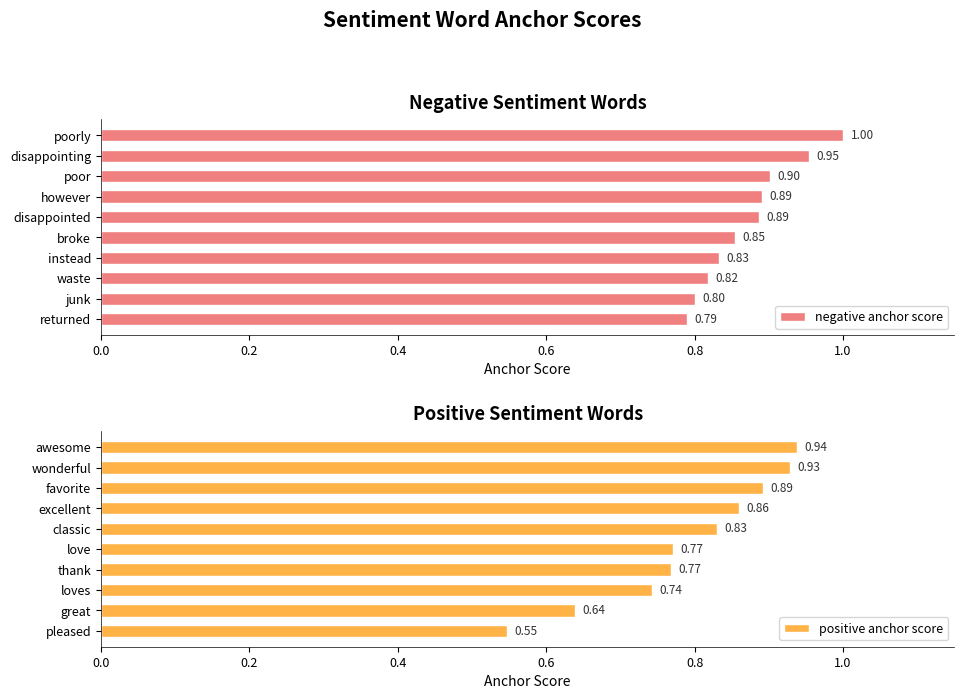

Is it true that positive anchor score equals 0.2 at loves?

False